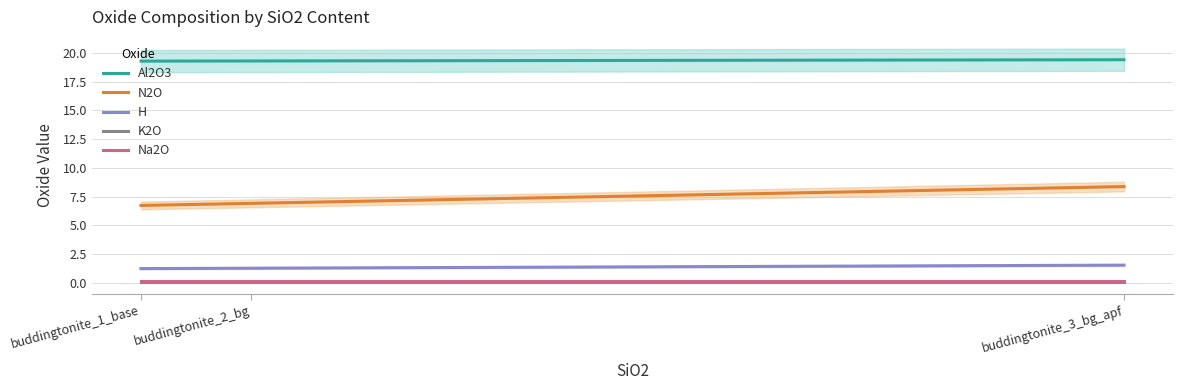

Rank the series at buddingtonite_2_bg from lowest to highest value.

K2O, Na2O, H, N2O, Al2O3